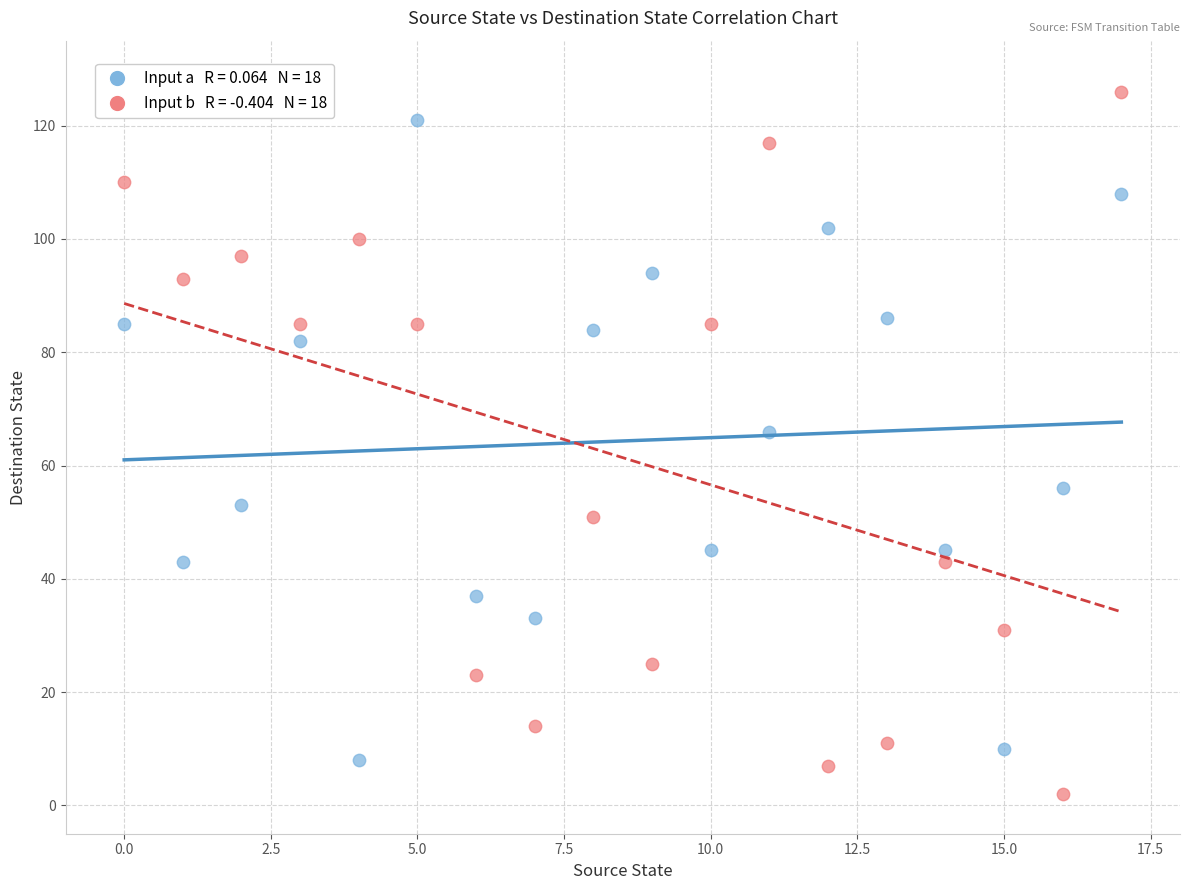

Across all data points, what is the range of Y values (max minus min)?

124